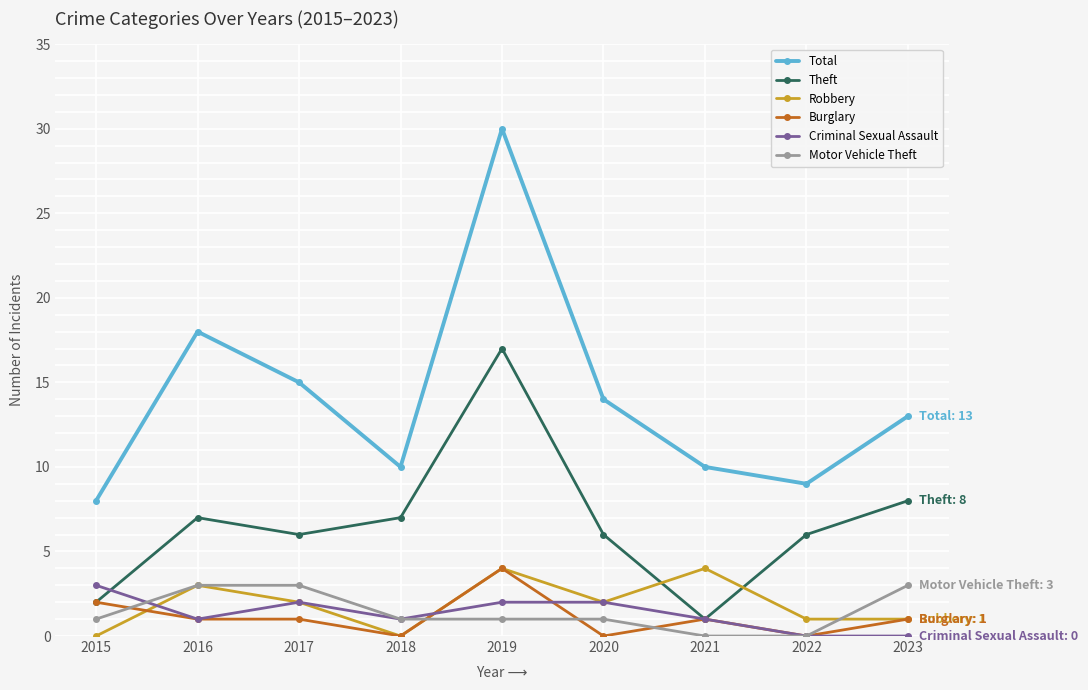

What is the sum of all Burglary values?

10